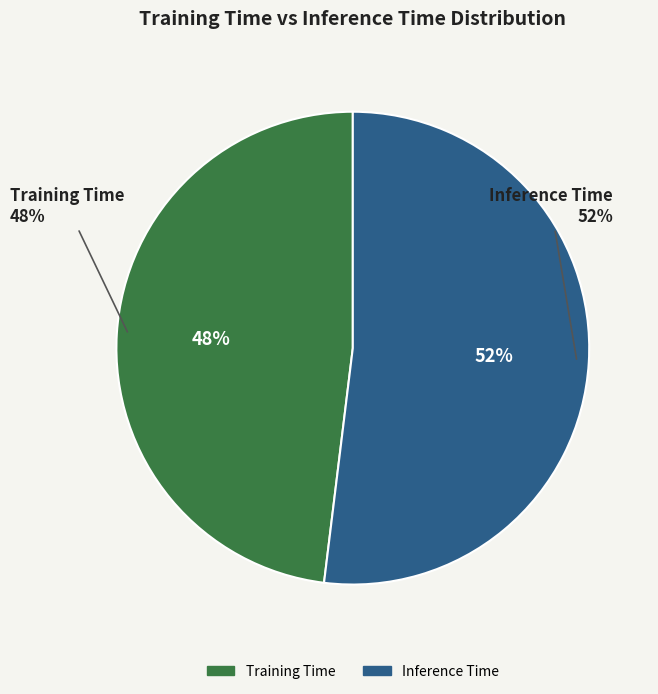

Is there a majority slice in this chart?

Yes